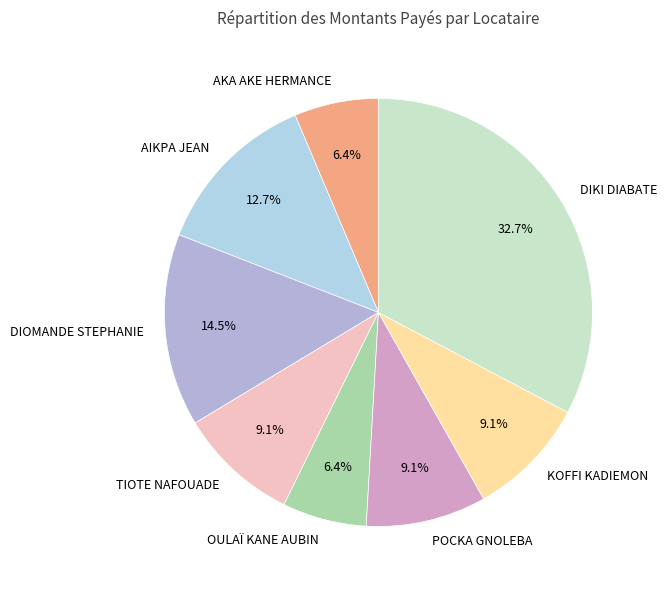

To the nearest percent, what is the difference between the largest and smallest slice percentages?

26%